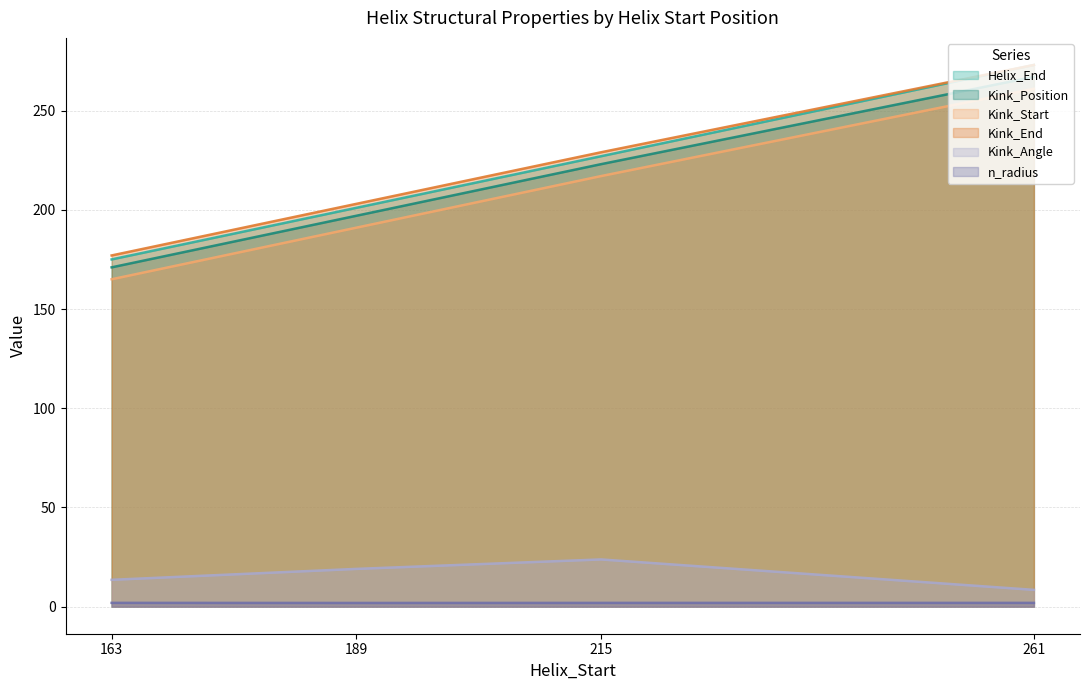

What is the difference between the highest and lowest values at 189?

201.1